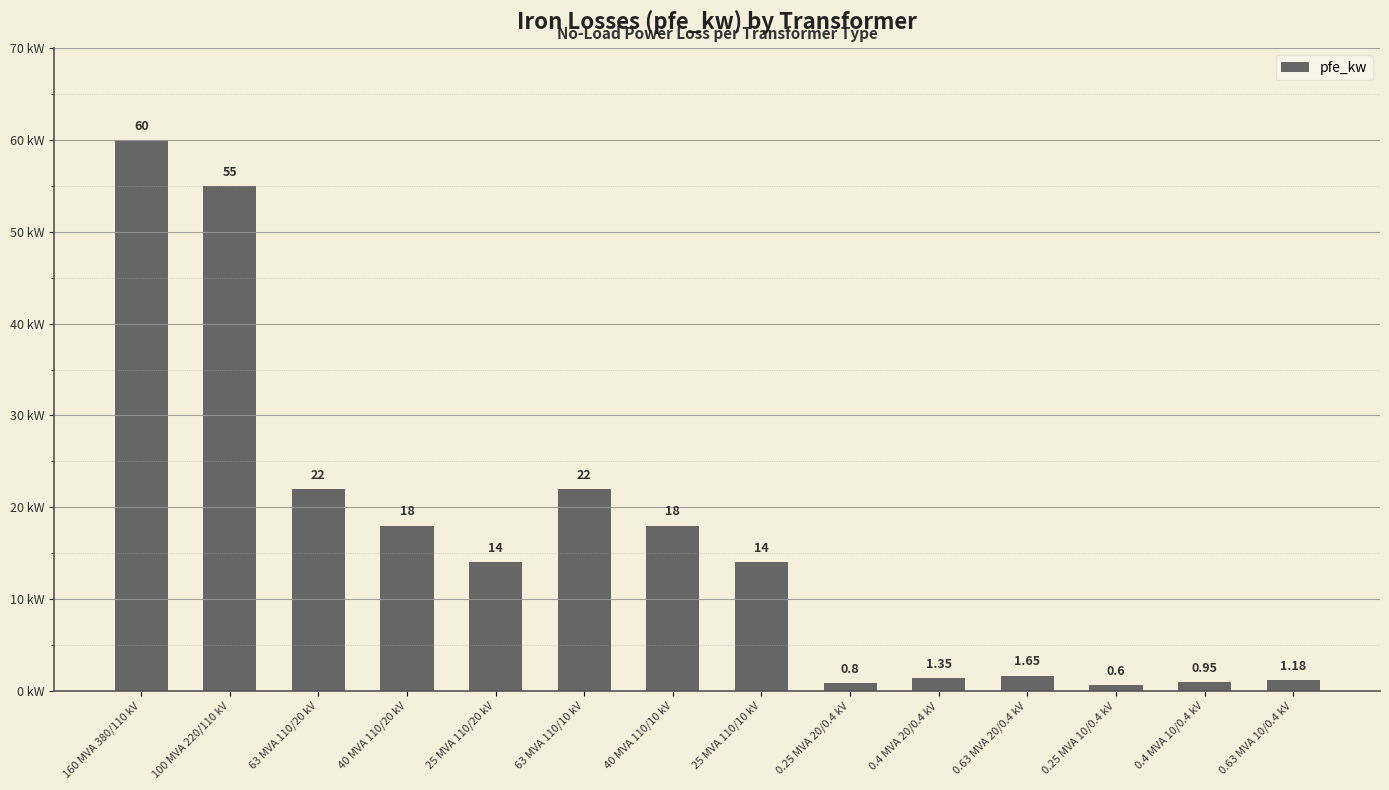

Which has a higher value, 0.25 MVA 10/0.4 kV or 160 MVA 380/110 kV?

160 MVA 380/110 kV